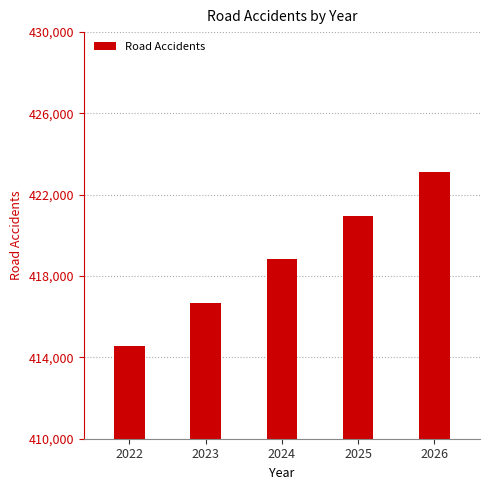

Is it true that the value at 2024 is 565878?

False